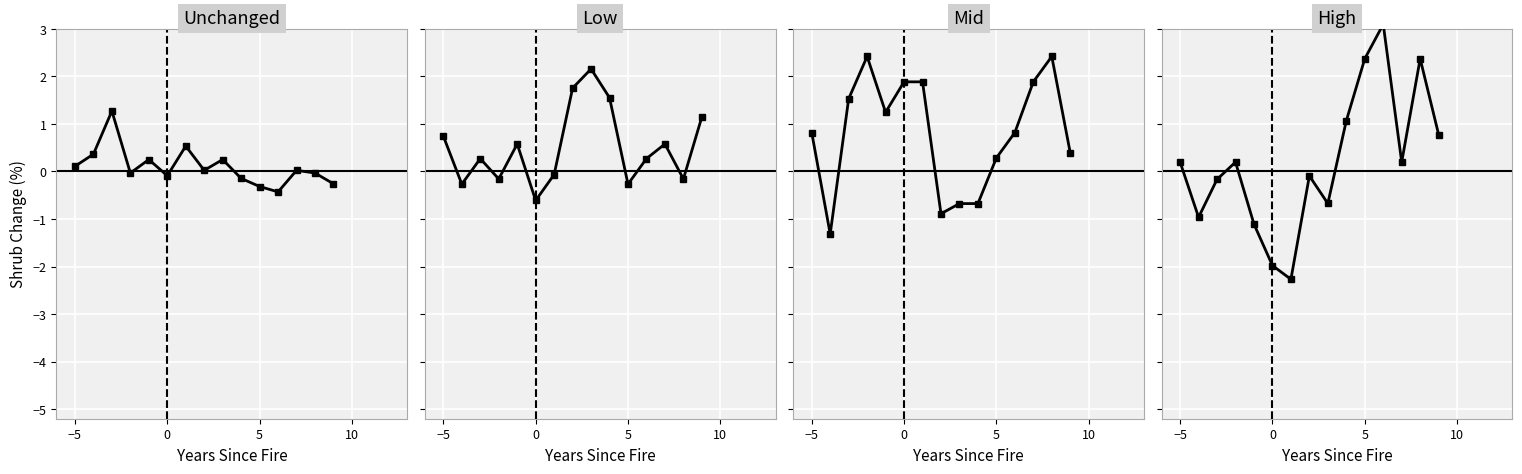

What is the difference between the maximum and minimum values in the Unchanged series?

1.7